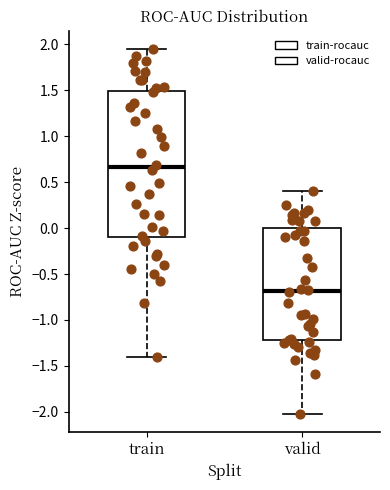

Which box is the tallest, from its lower edge to its upper edge?

train